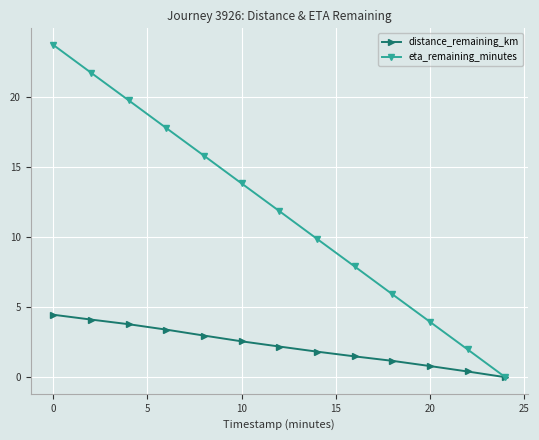

Which series has the largest total across all categories?

eta_remaining_minutes